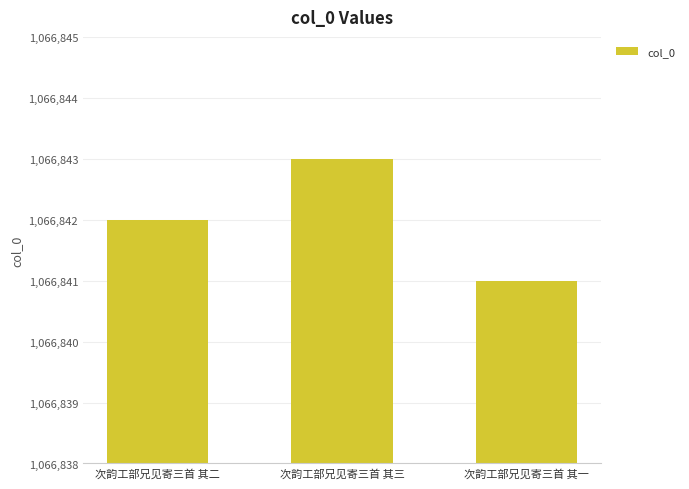

The value at 次韵工部兄见寄三首 其一 is 1876095. True or false?

False